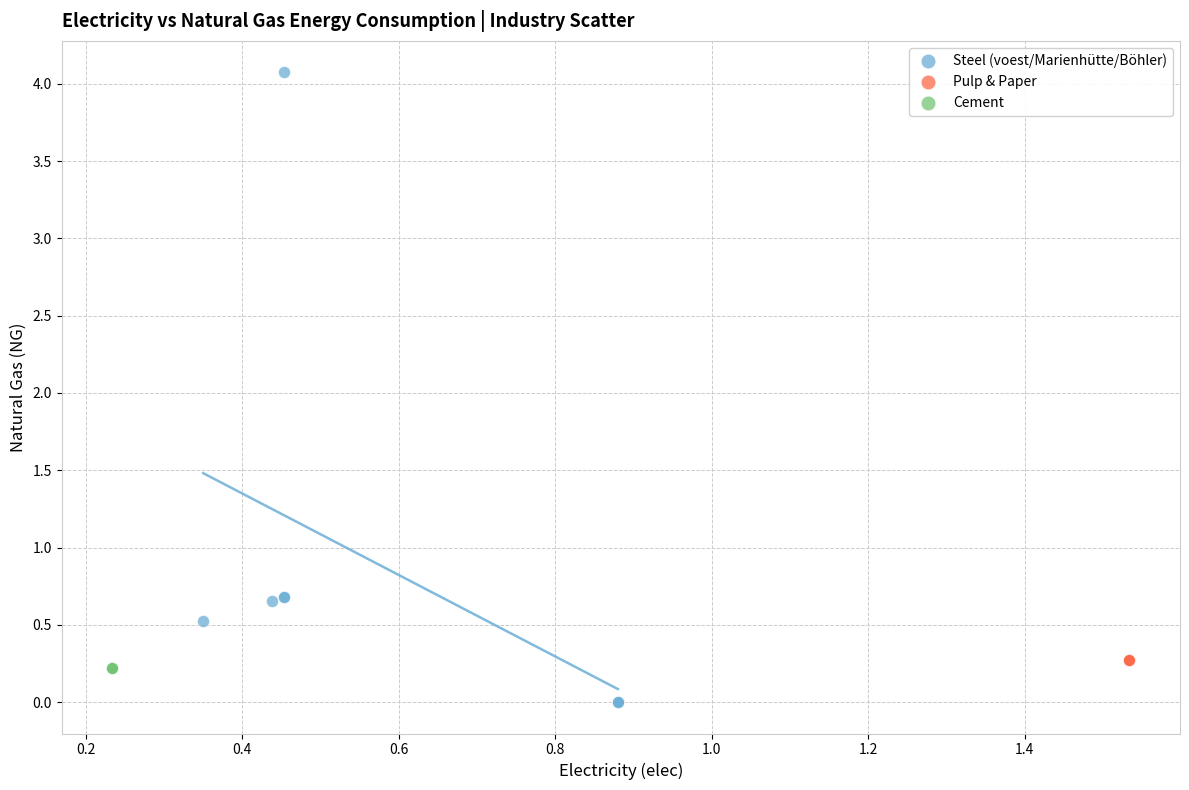

Which series reaches the minimum Y coordinate?

Steel (voest/Marienhütte/Böhler)